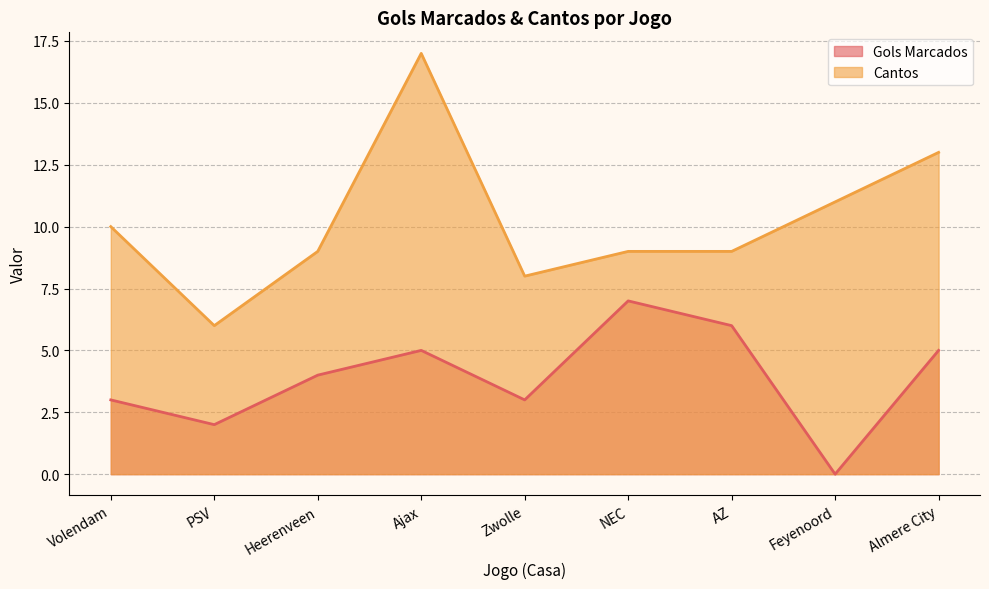

Reading left to right, what are all the values shown in this chart?

Gols Marcados: Volendam=3	PSV=2	Heerenveen=4	Ajax=5	Zwolle=3	NEC=7	AZ=6	Feyenoord=0	Almere City=5
Cantos: Volendam=10	PSV=6	Heerenveen=9	Ajax=17	Zwolle=8	NEC=9	AZ=9	Feyenoord=11	Almere City=13